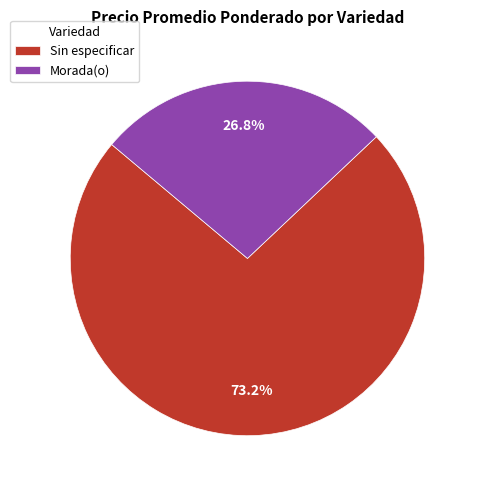

What is the smallest slice in the pie chart?

Morada(o)